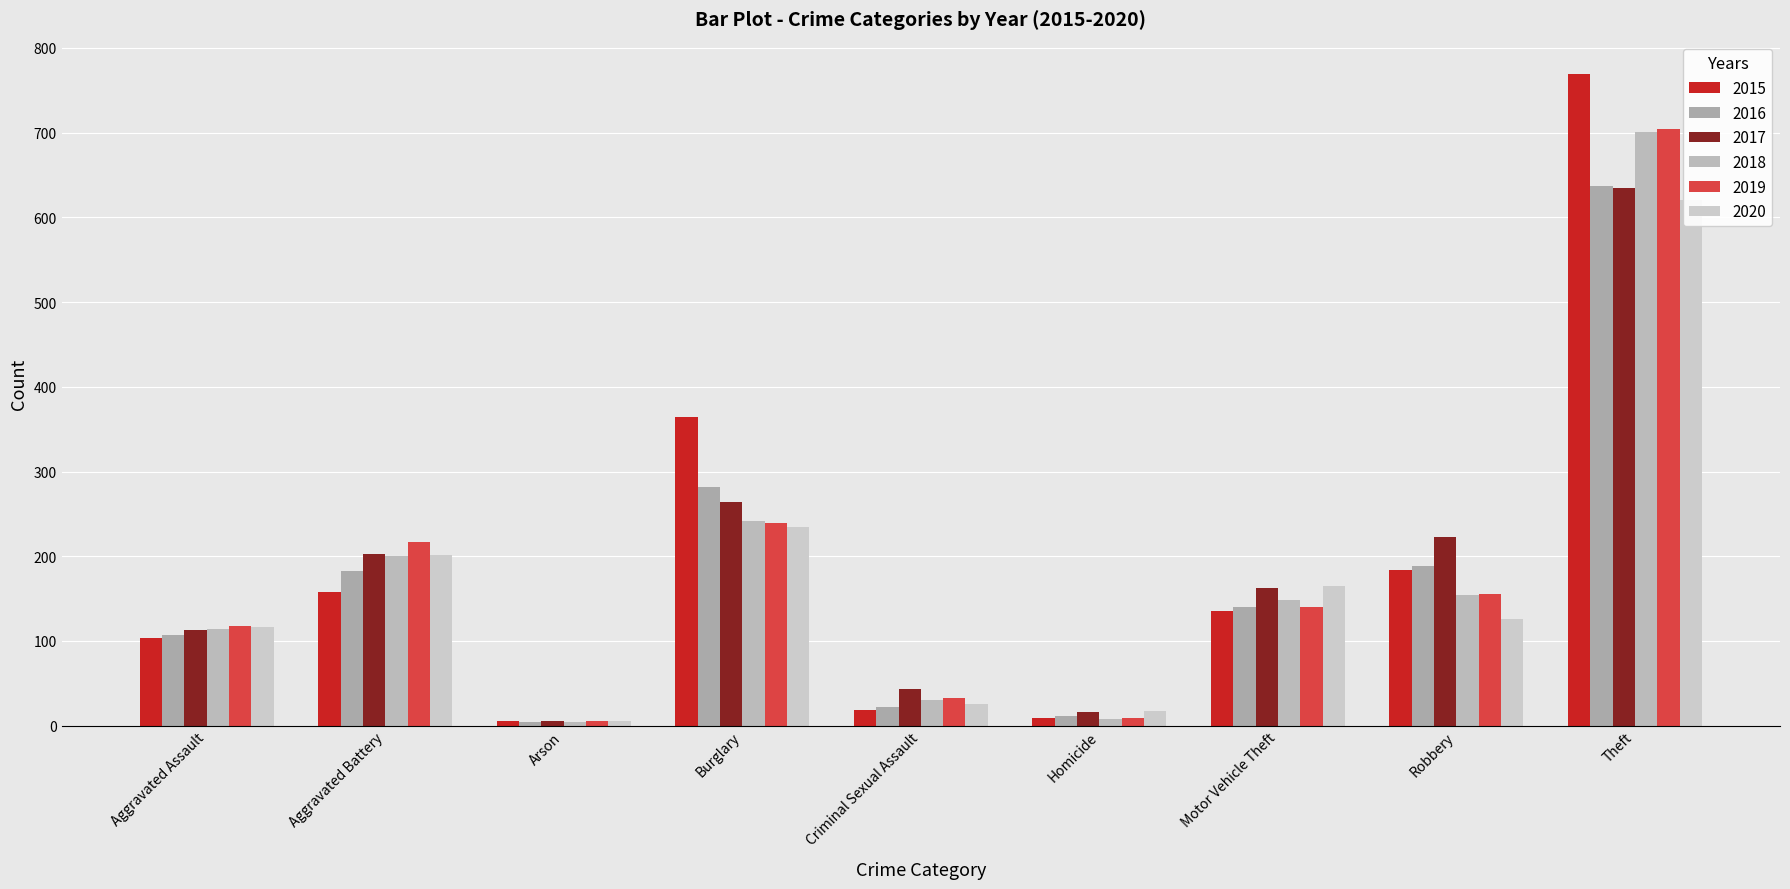

What is the label of the 1st bar from the right?

Theft